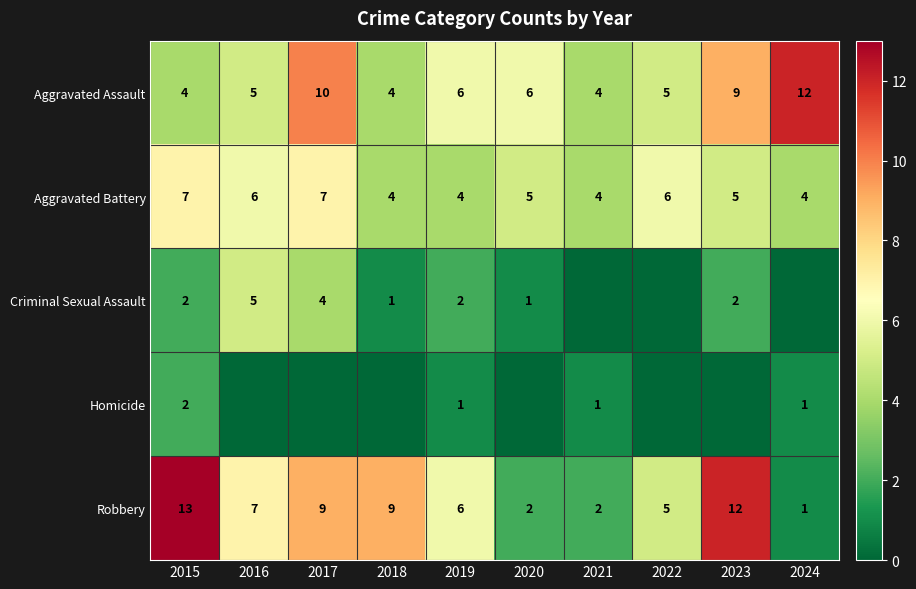

What is the total value across all series at 2015?

28